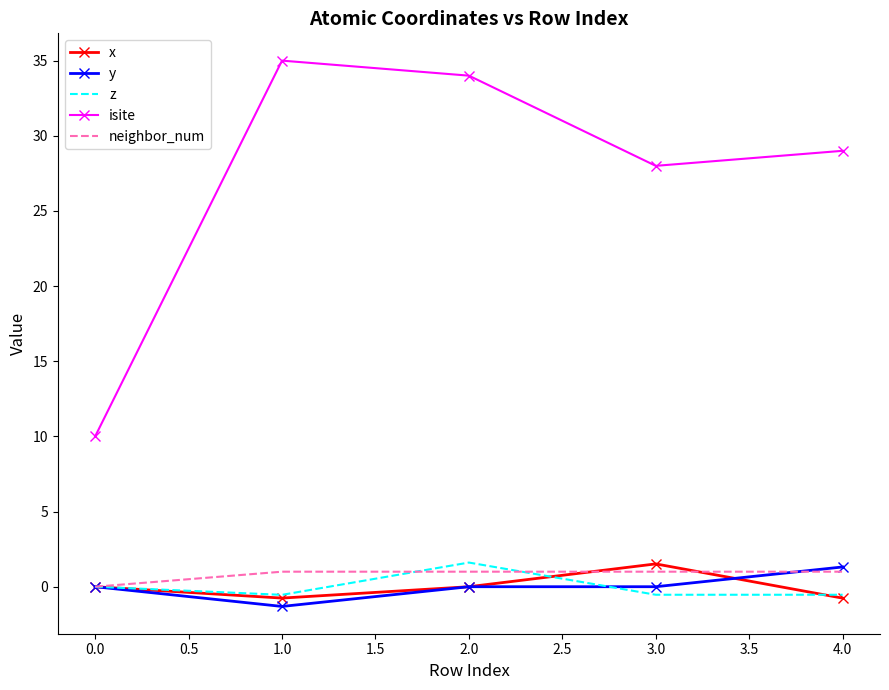

Which series has the largest range (max minus min)?

isite